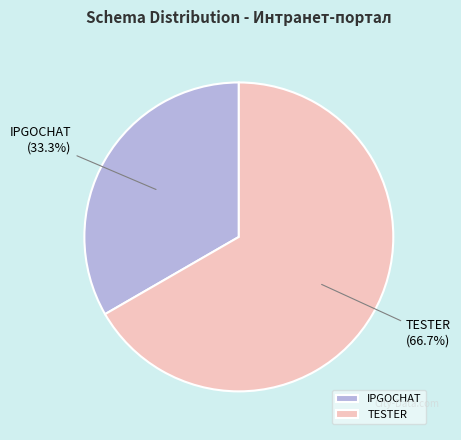

How many slices are in this pie chart?

2